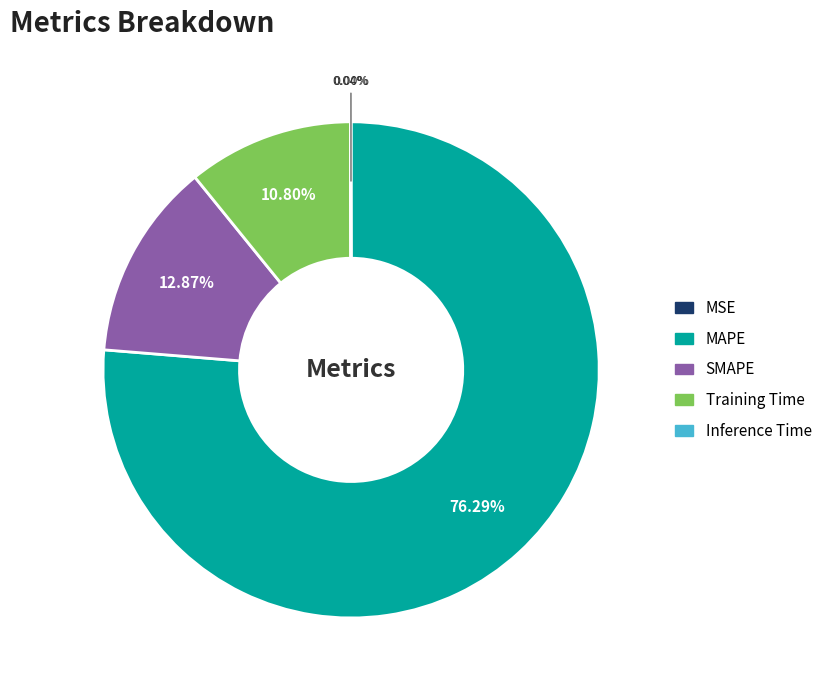

Which category accounts for the majority?

MAPE